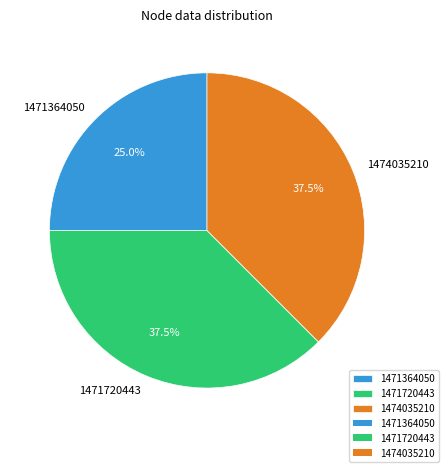

Which category has the smallest portion of the pie?

1471364050